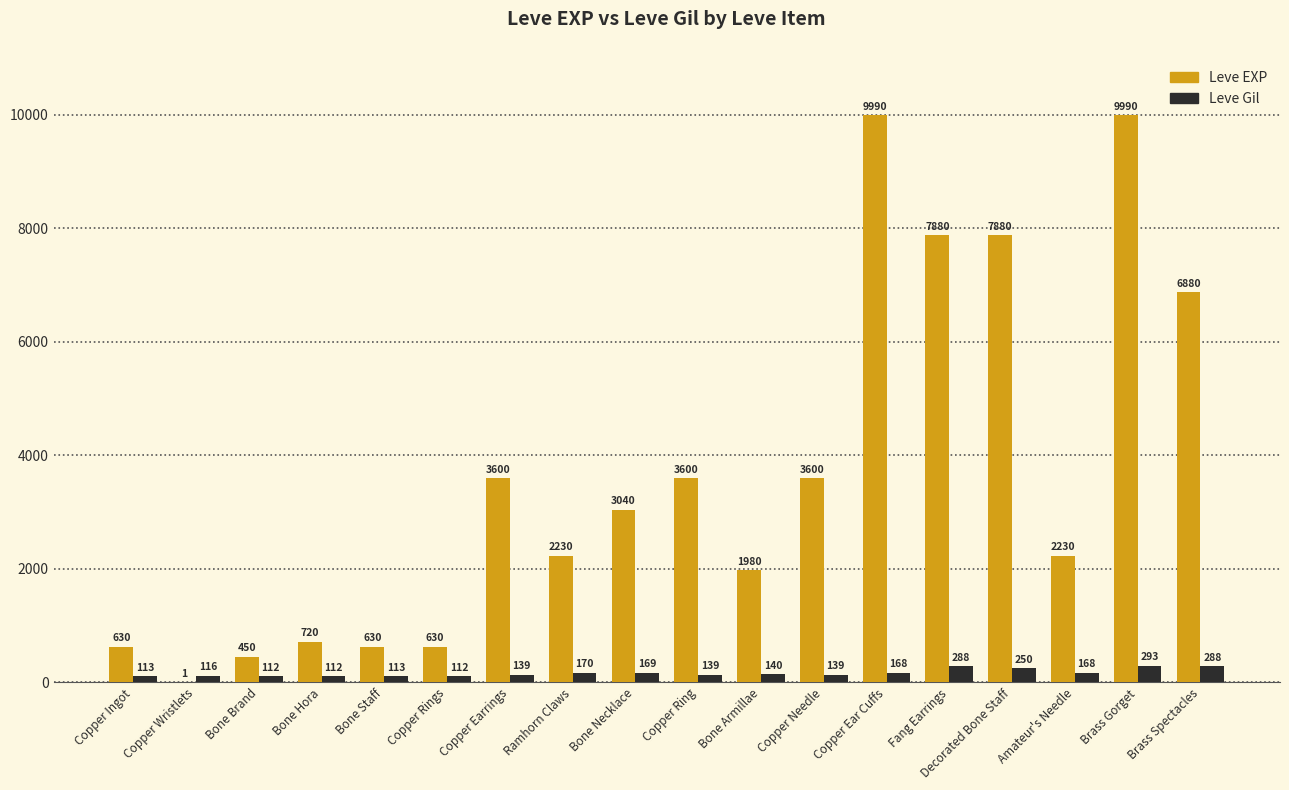

Where does the Leve Gil series first go above 140?

Ramhorn Claws